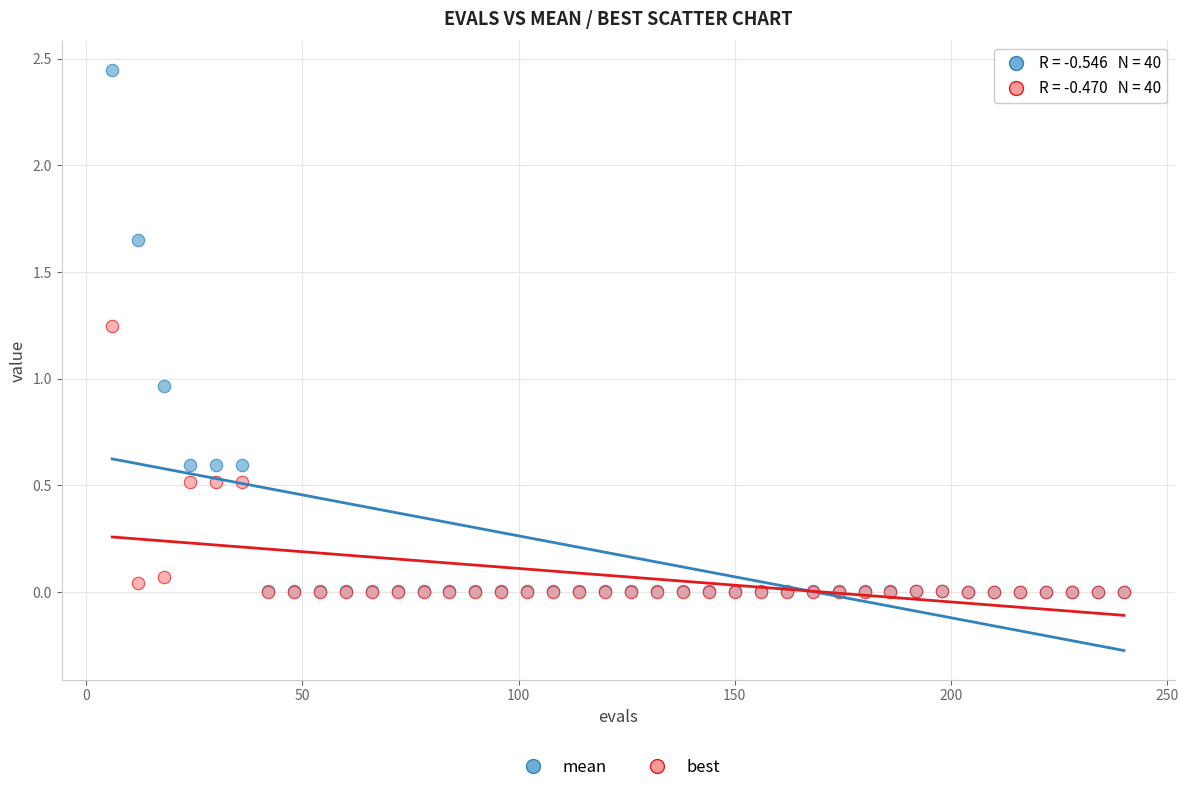

What are all the series names shown in the legend?

mean, best